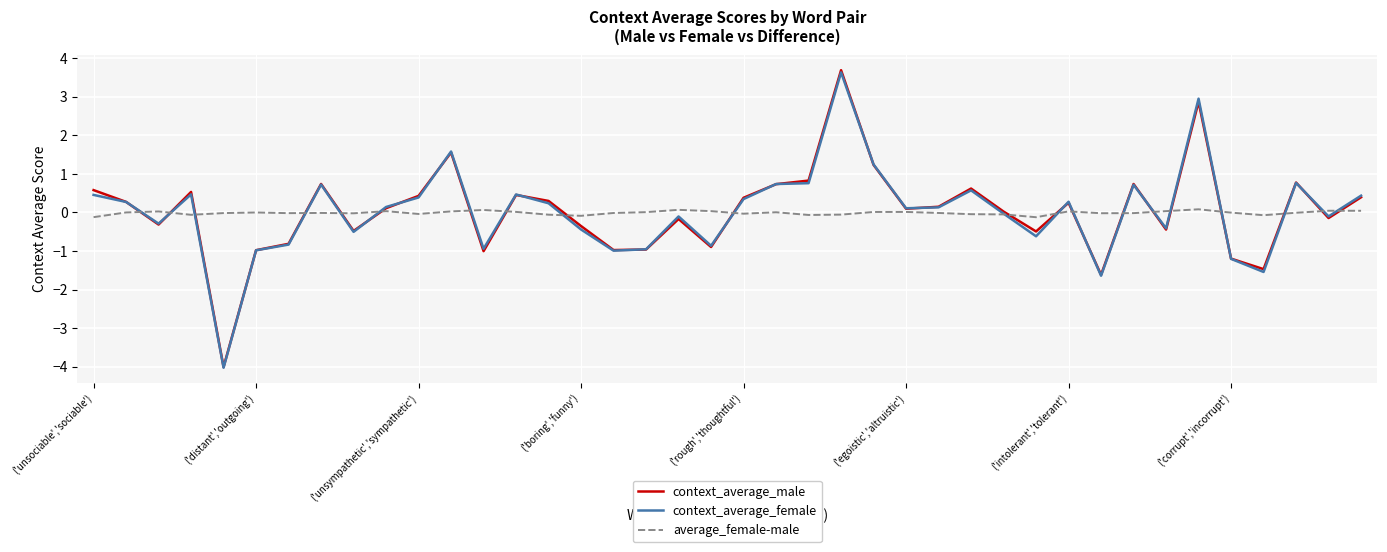

What is the minimum value shown in the chart?

-4.0